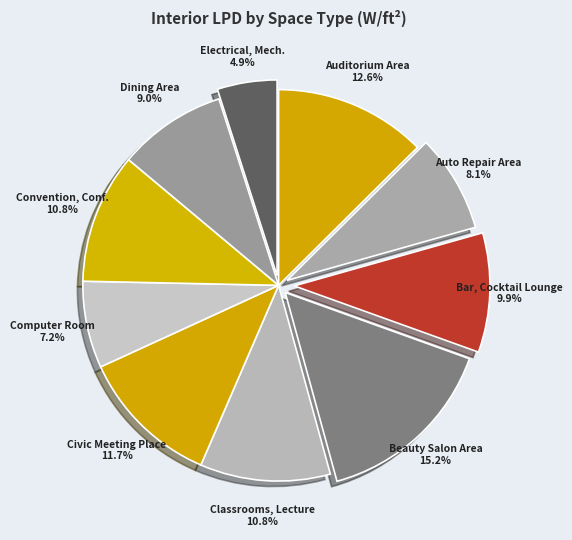

Count the number of slices in the pie.

10